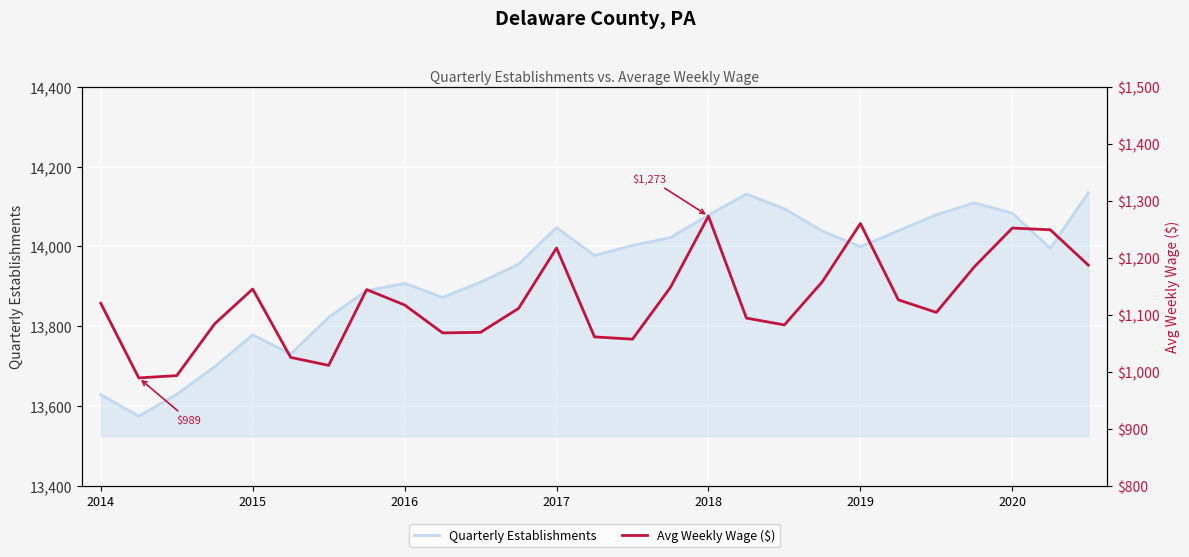

What is the minimum value for Quarterly Establishments?

13574